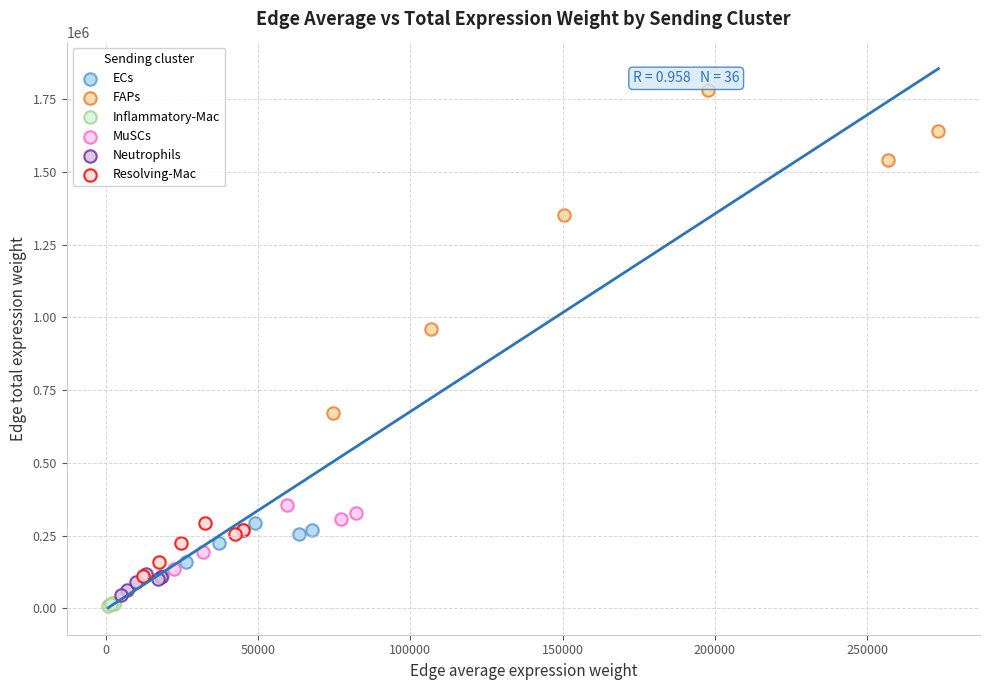

Which series contains the highest Y value?

FAPs